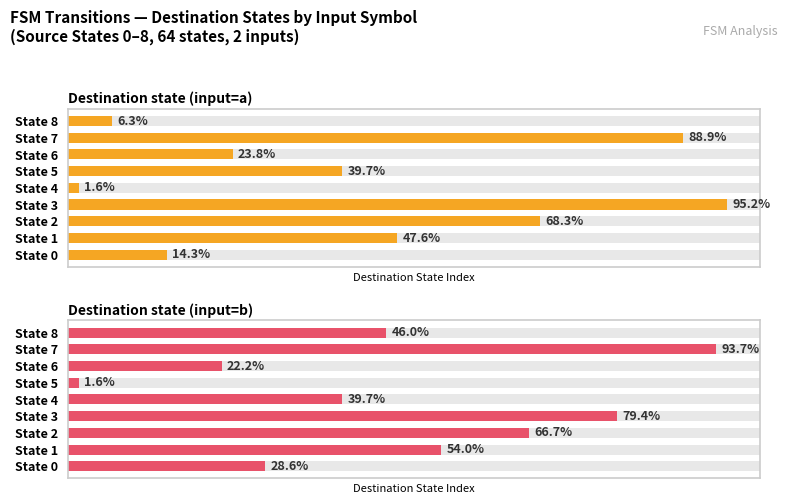

What is the sum of all Destination state (input=a) values?

243